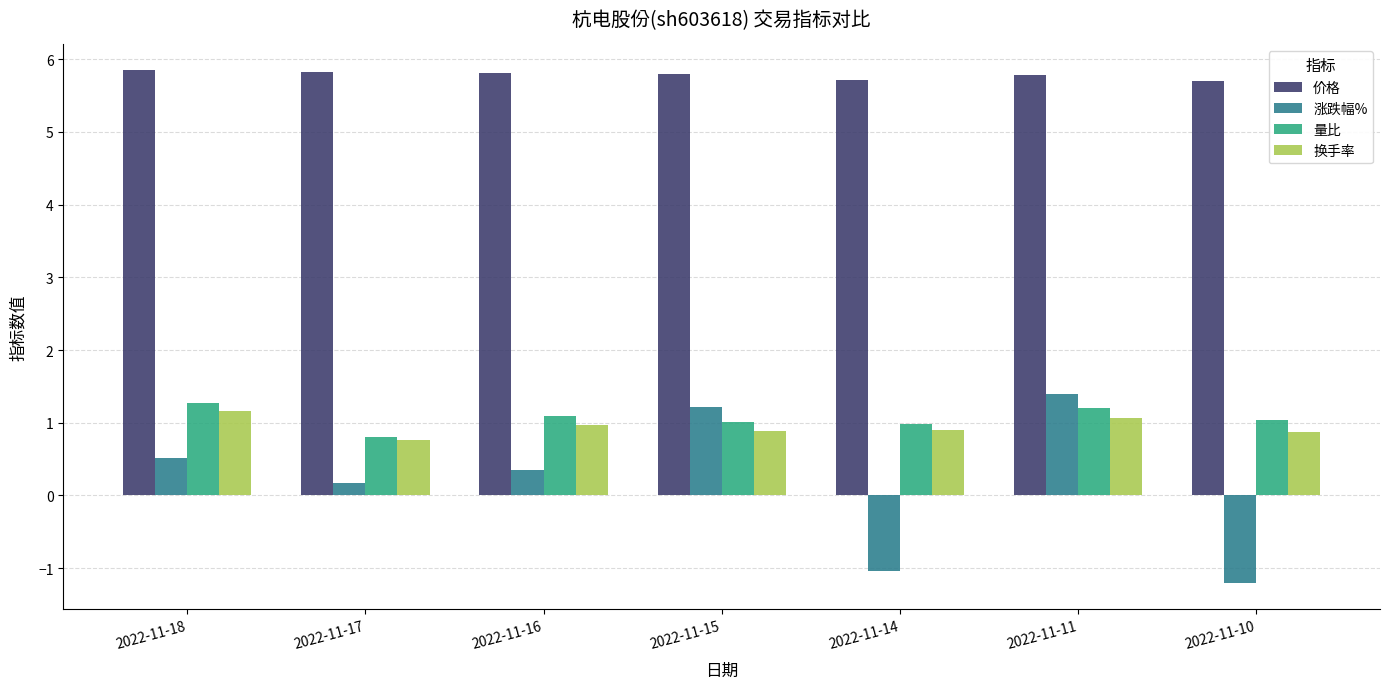

What is the sum of all 价格 values?

40.5